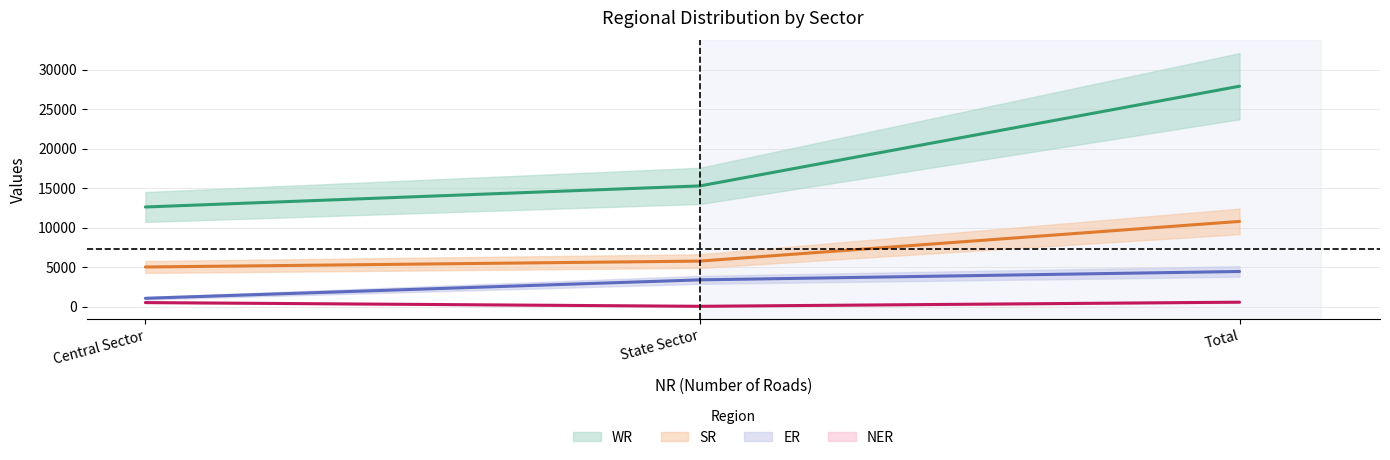

Rank the series at Central Sector from highest to lowest value.

WR, SR, ER, NER